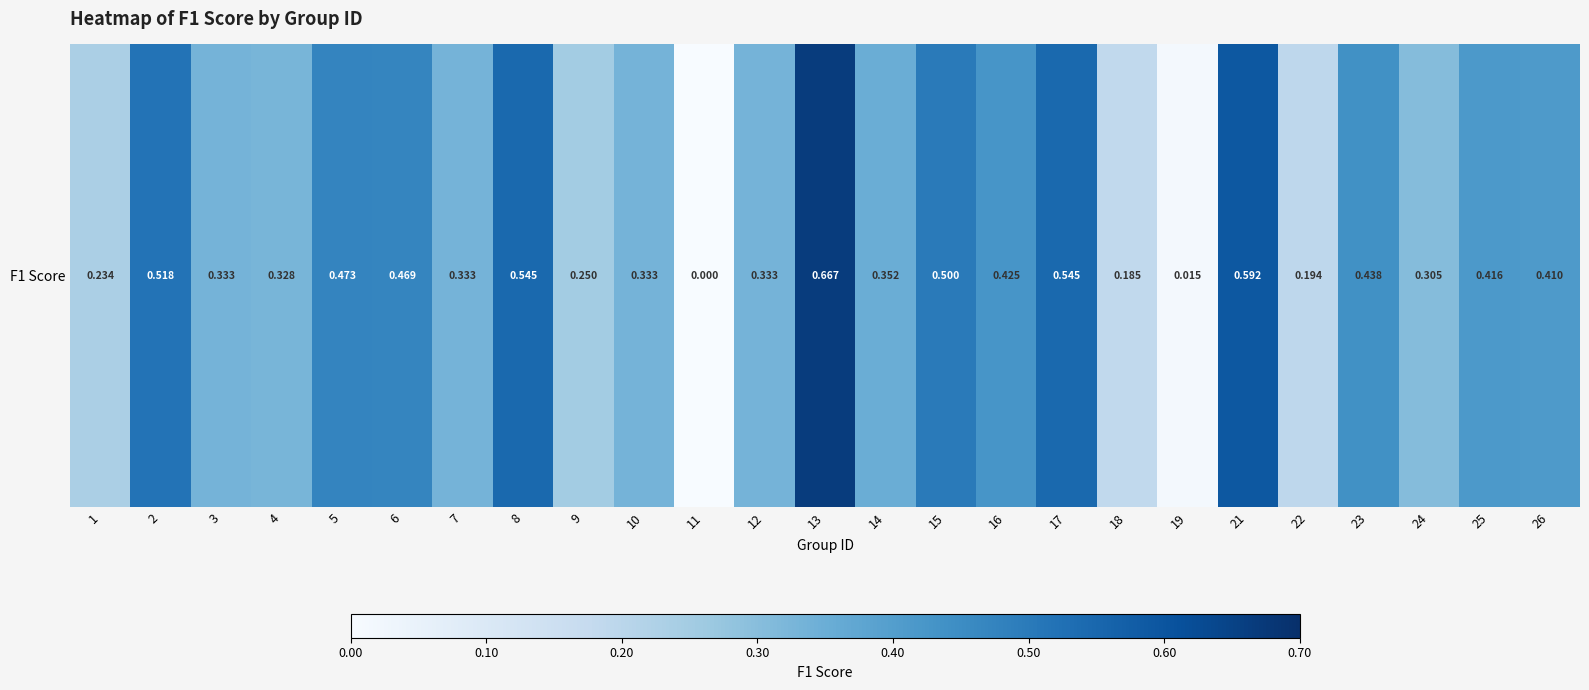

What is the difference between the maximum and second lowest values?

0.7